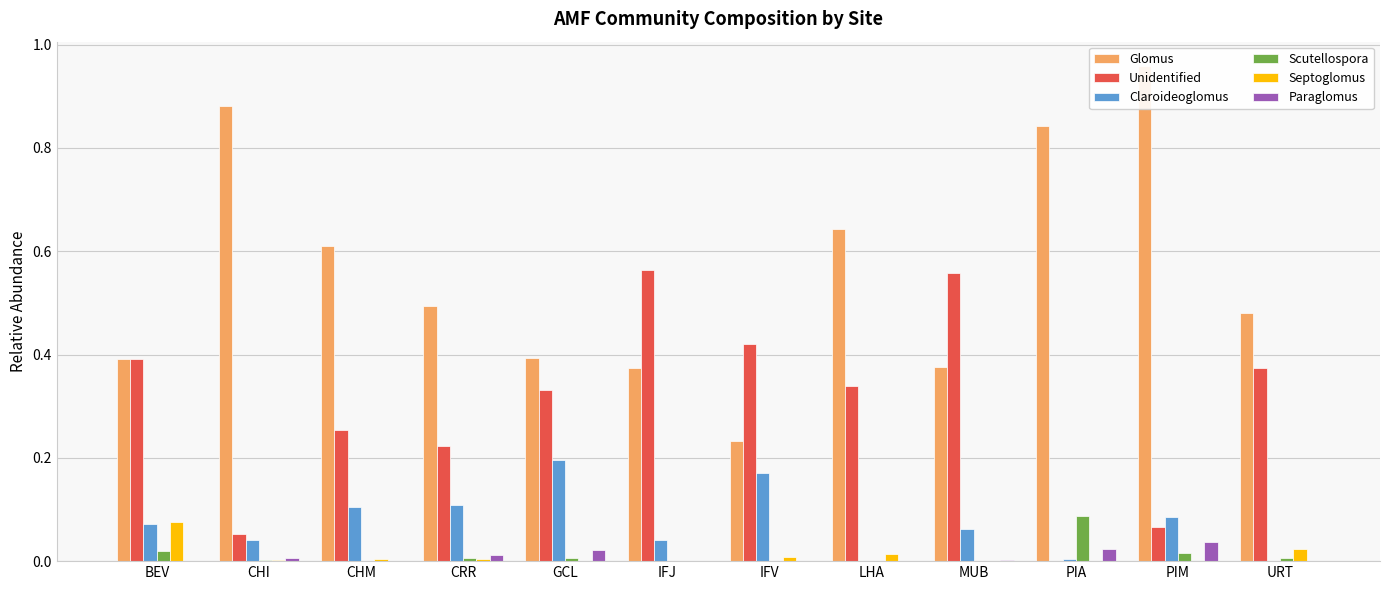

Read the Glomus value at CRR.

0.5